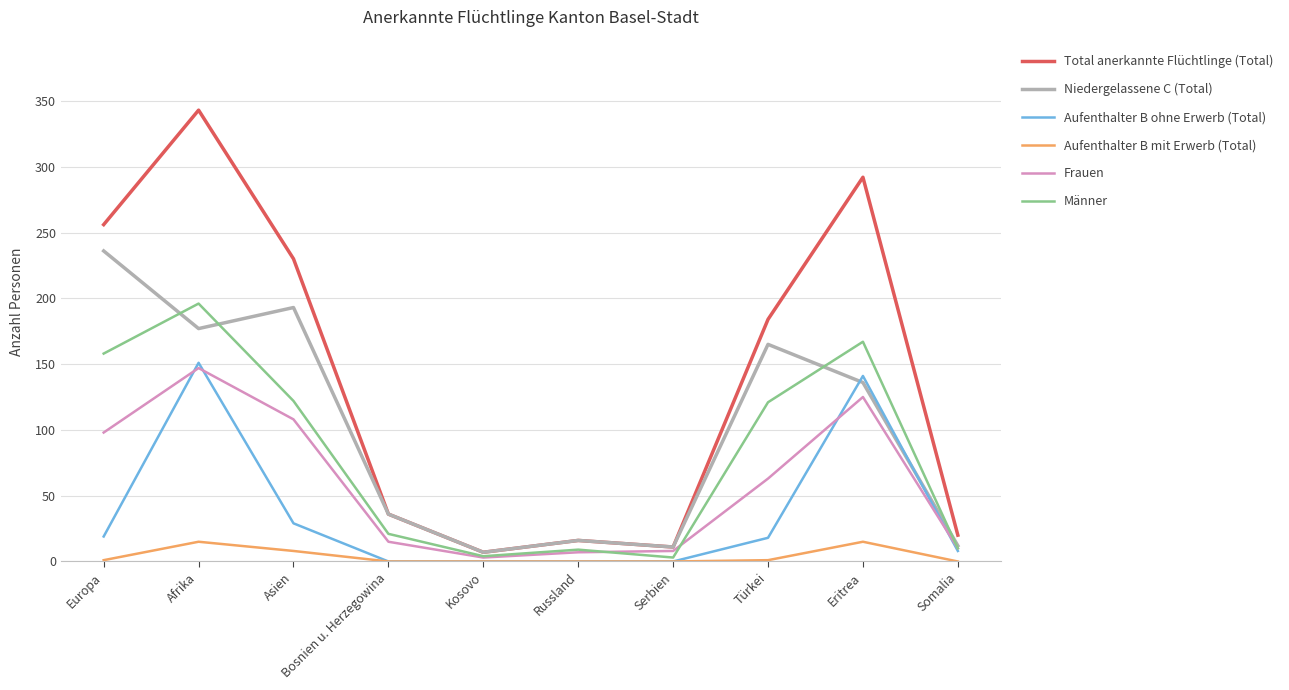

Is it true that Total anerkannte Flüchtlinge (Total) equals 314 at Türkei?

False